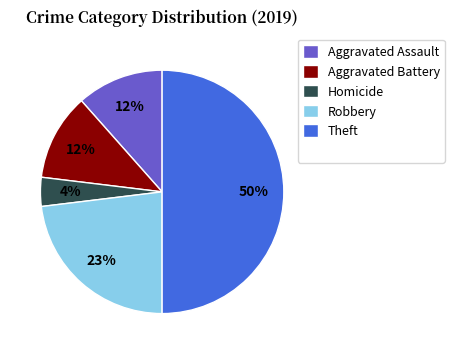

To the nearest percent, what is the average slice percentage?

20%